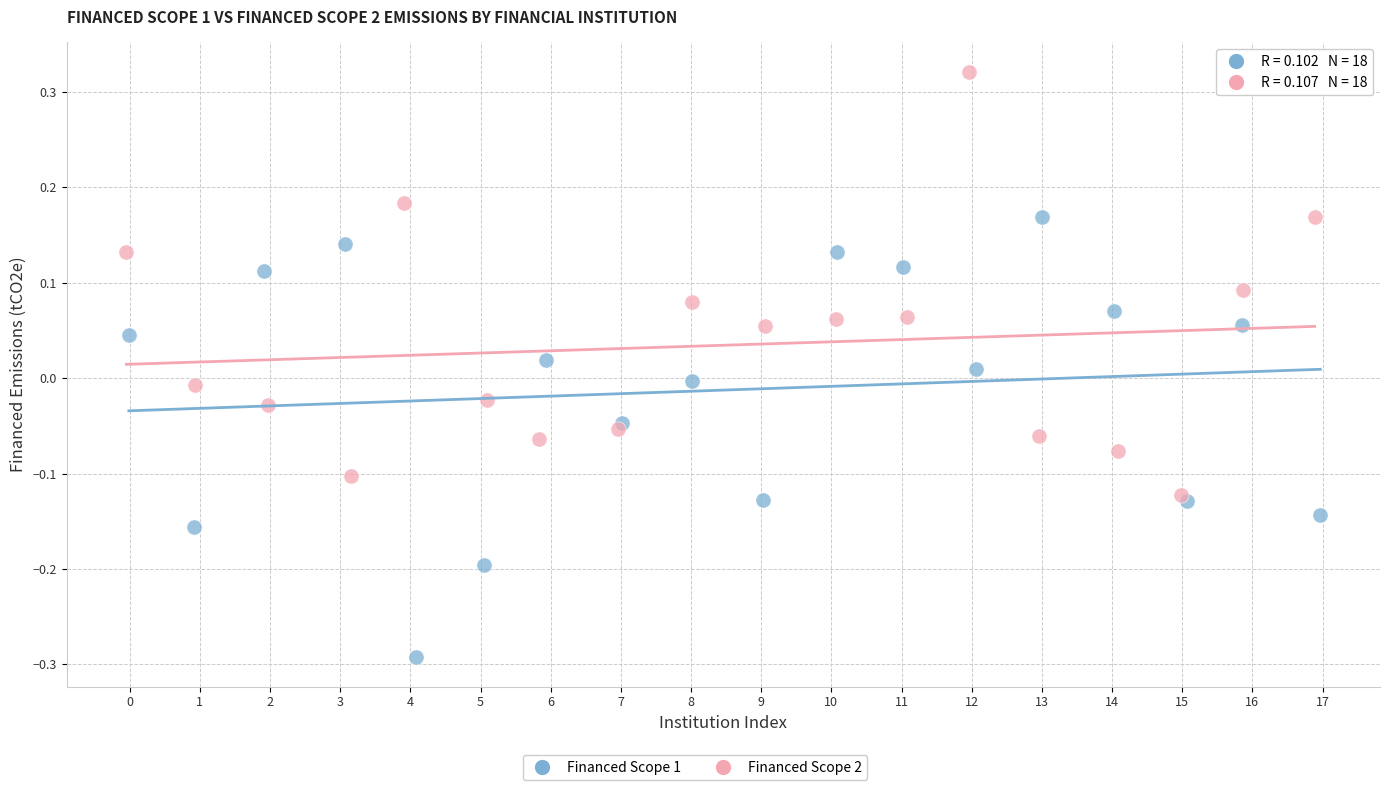

Which series reaches the maximum Y coordinate?

Financed Scope 2